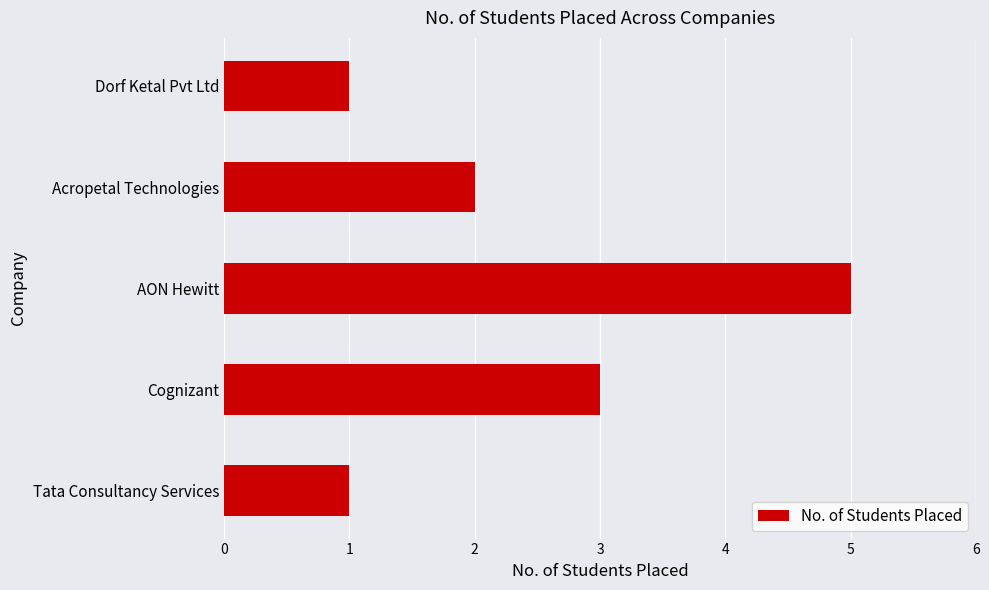

What is the minimum value shown in the chart?

1